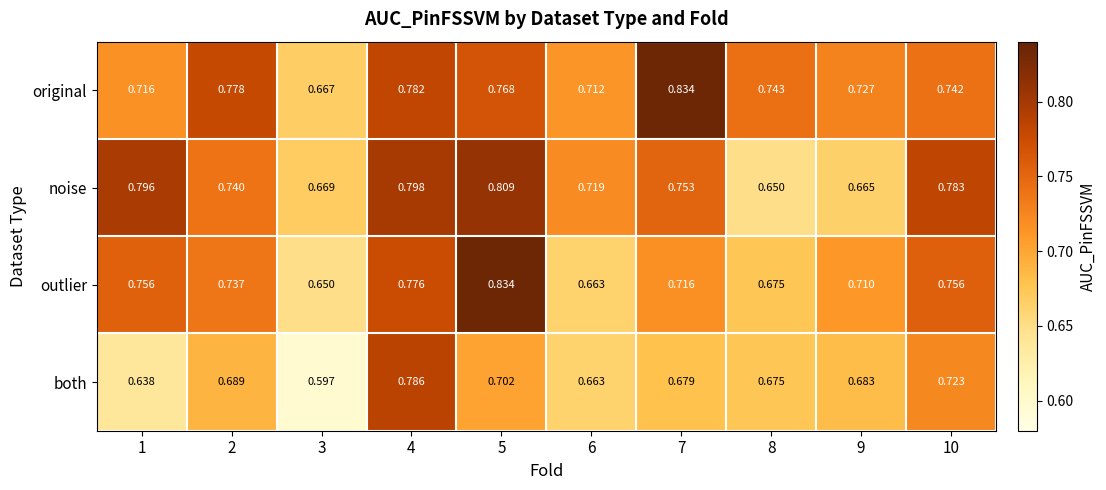

Between 2 and 9, which series saw the biggest shift?

noise